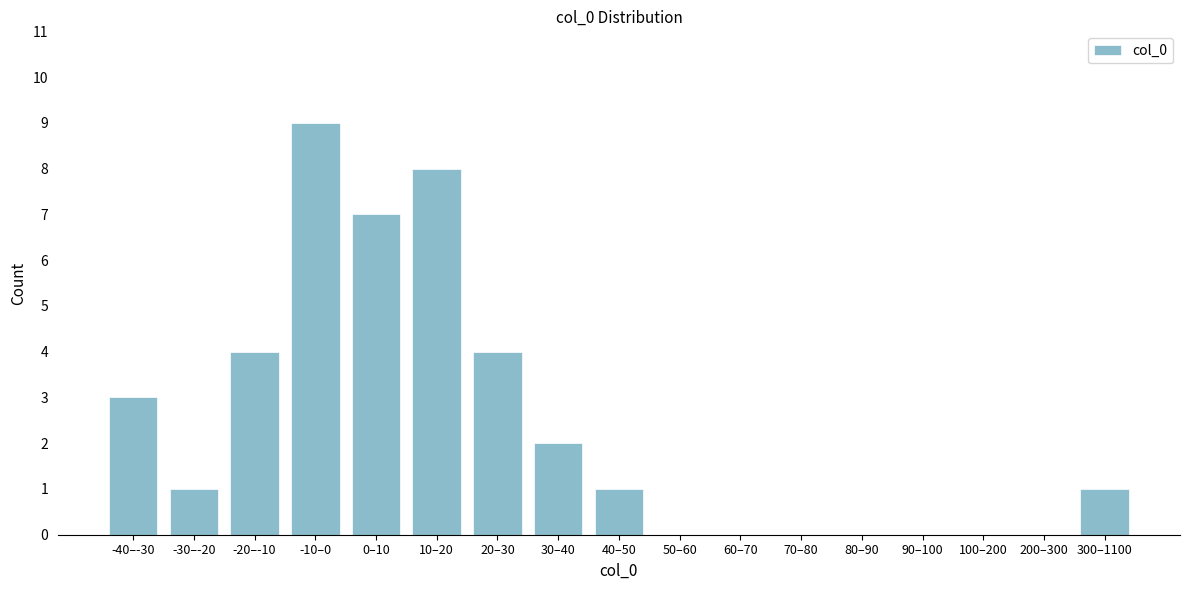

Reading left to right, what are all the values shown in this chart?

-40–-30=3	-30–-20=1	-20–-10=4	-10–0=9	0–10=7	10–20=8	20–30=4	30–40=2	40–50=1	50–60=0	60–70=0	70–80=0	80–90=0	90–100=0	100–200=0	200–300=0	300–1100=1